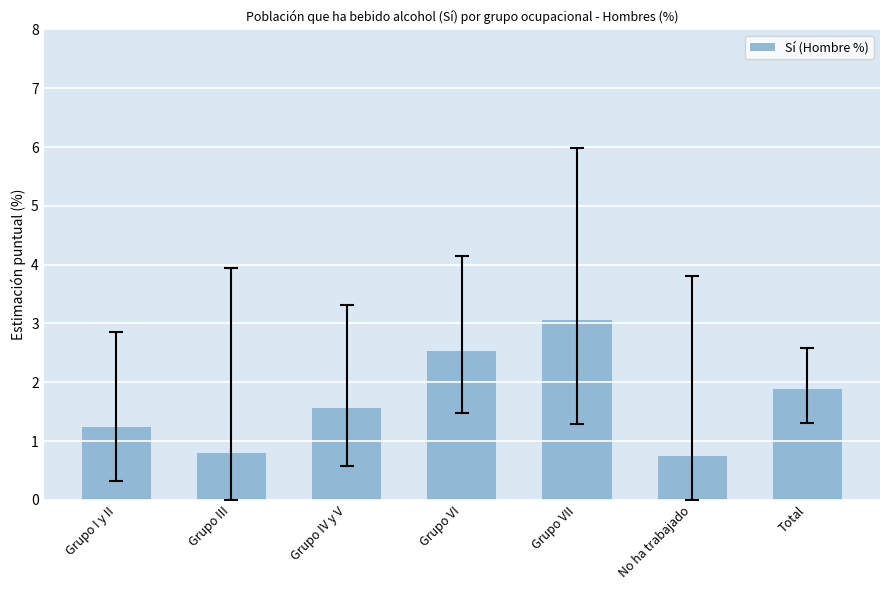

At which label does the data first exceed 1?

Grupo I y II